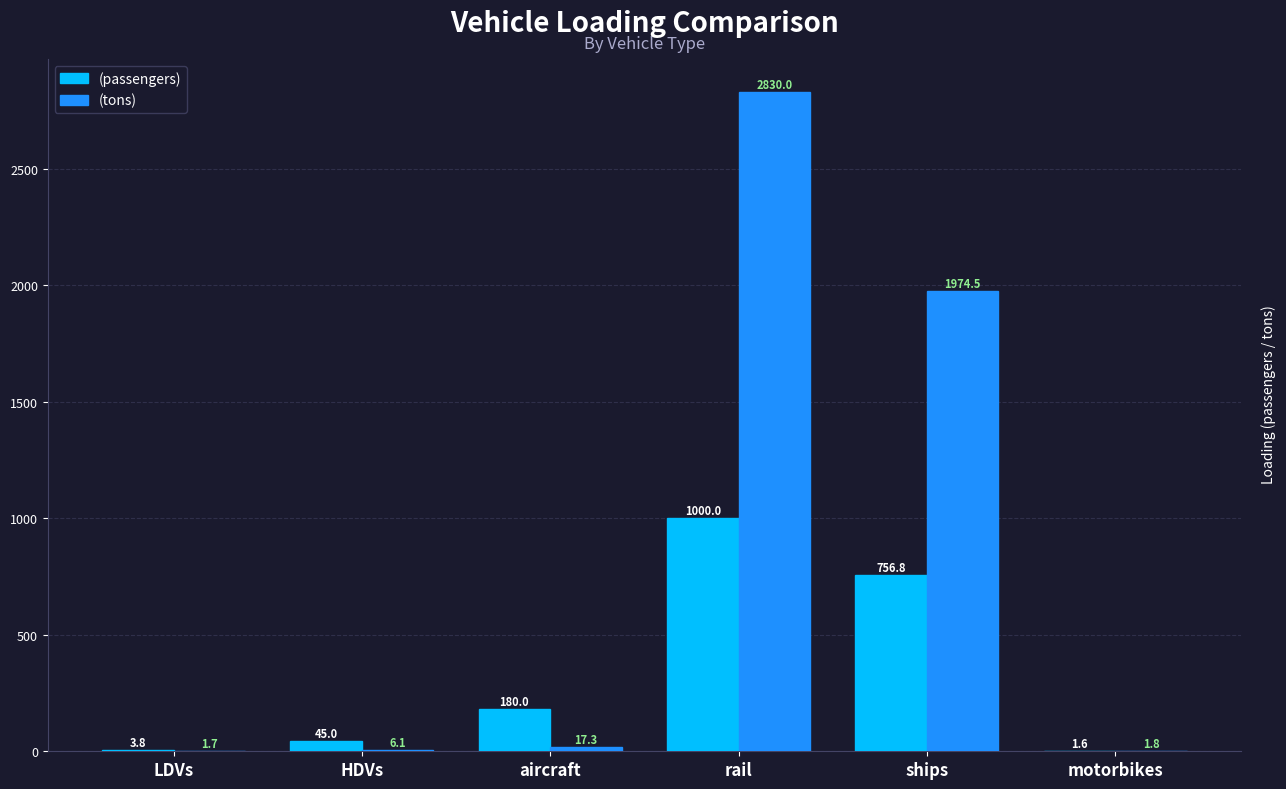

Reading left to right, extract all data points from this chart.

(passengers): 3.8	45.0	180.0	1000.0	756.8	1.6
(tons): 1.7	6.1	17.3	2830.0	1974.5	1.8